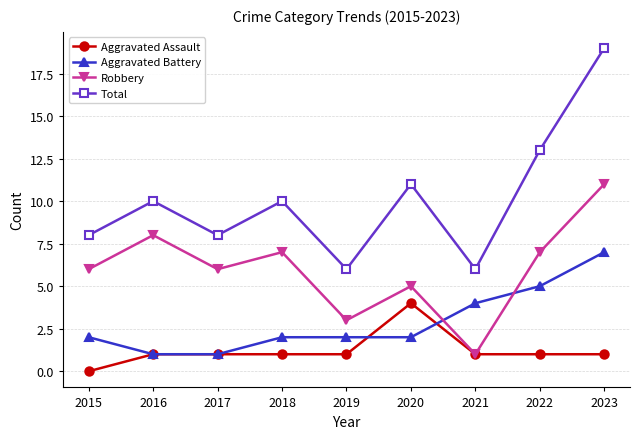

List the series in order of their peak value, lowest first.

Aggravated Assault, Aggravated Battery, Robbery, Total